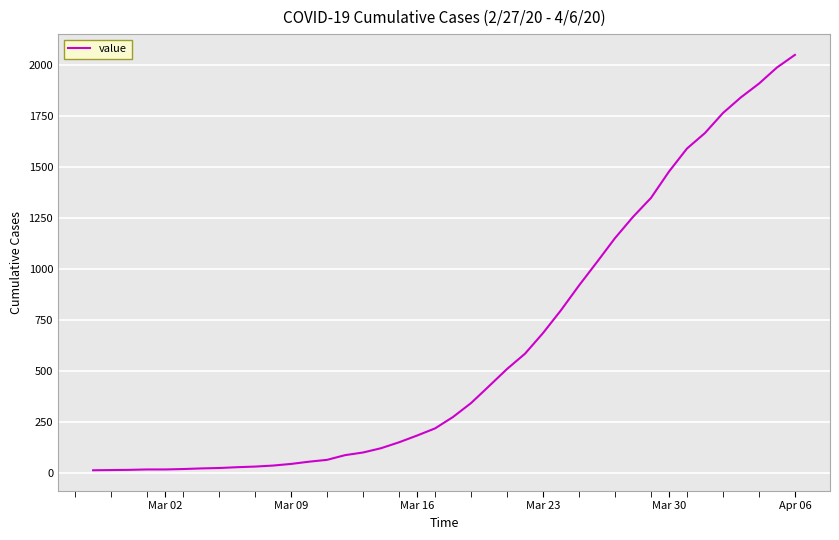

What is the average value?

621